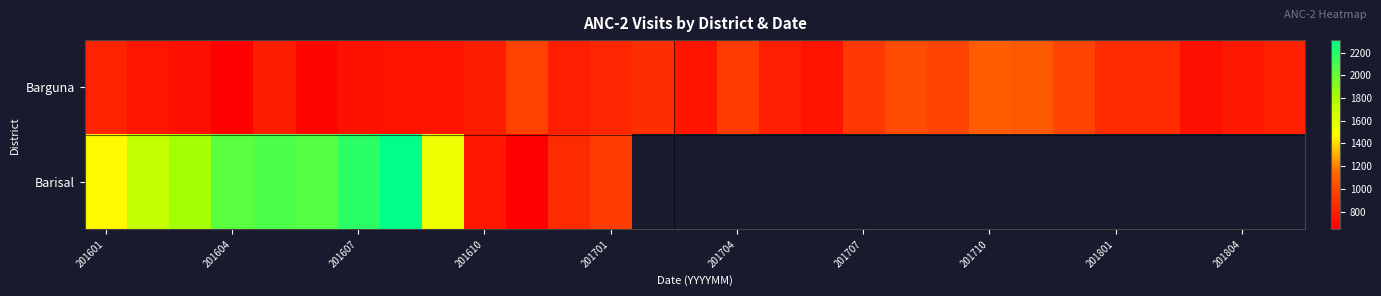

How many distinct data groups are displayed?

2